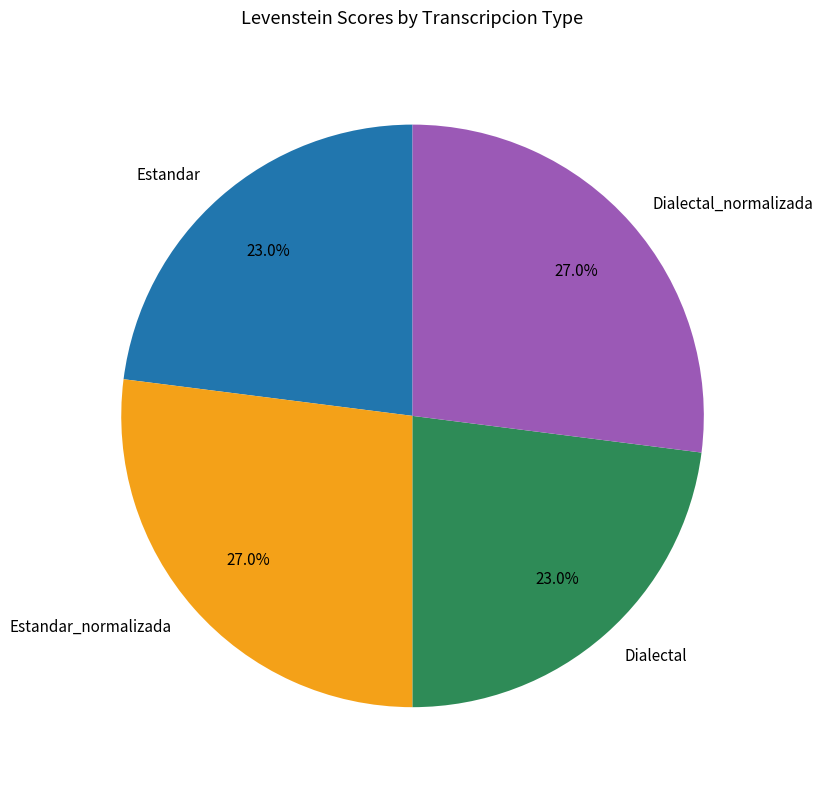

What percentage is NOT represented by Estandar_normalizada?

73.0%